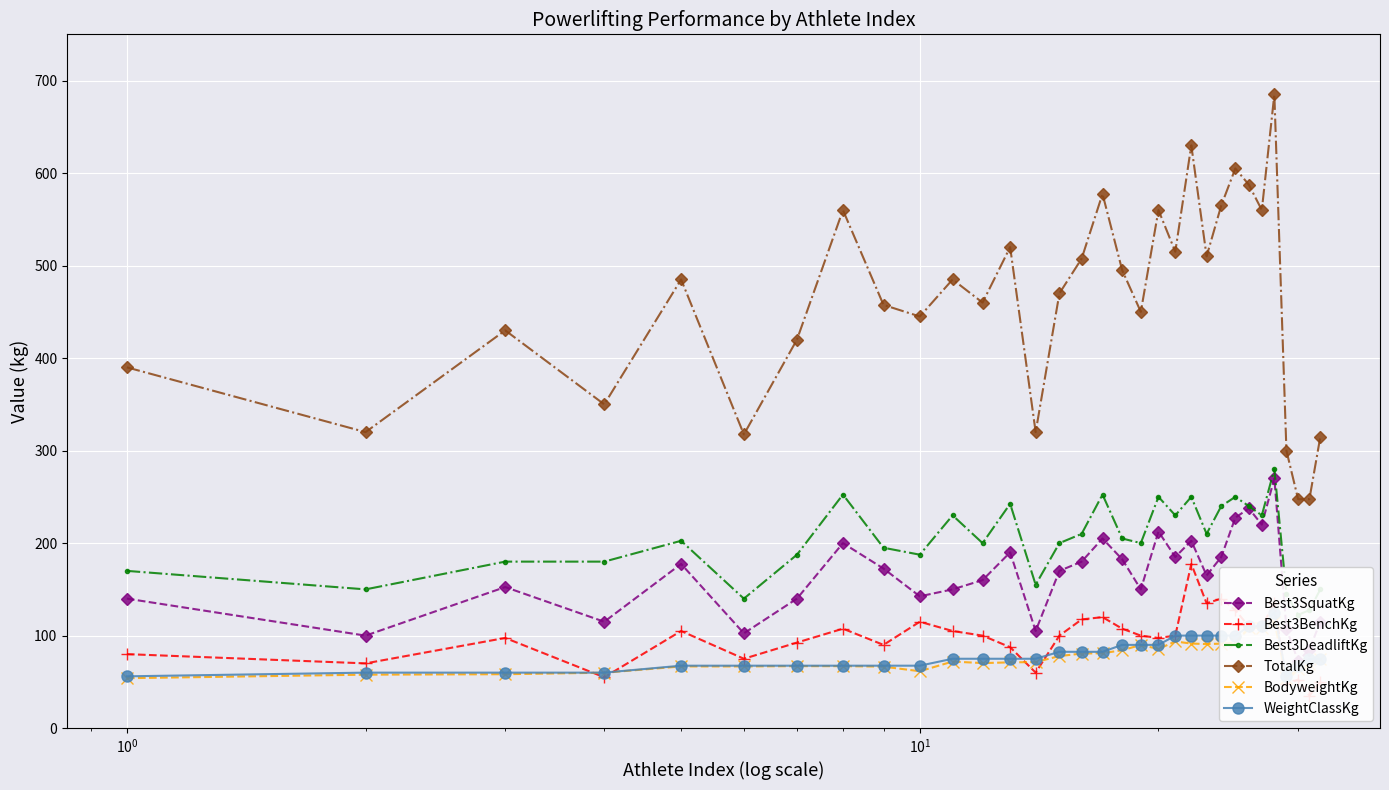

What are all the series names shown in the legend?

Best3SquatKg, Best3BenchKg, Best3DeadliftKg, TotalKg, BodyweightKg, WeightClassKg